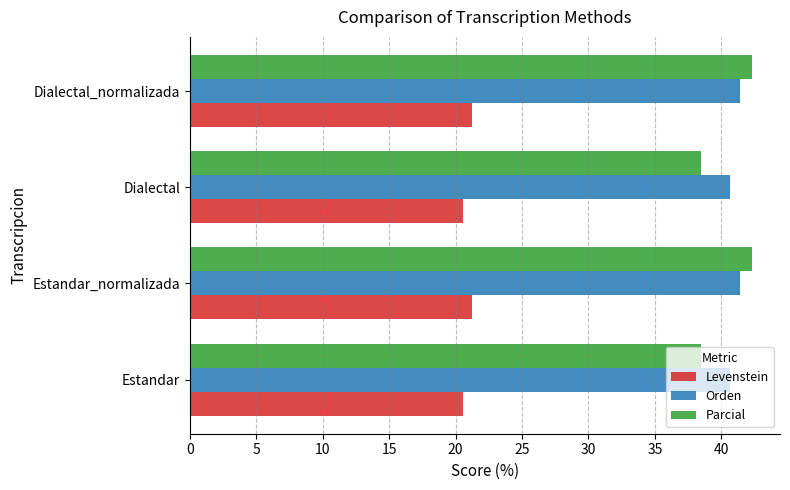

Which series has the largest range (max minus min)?

Parcial